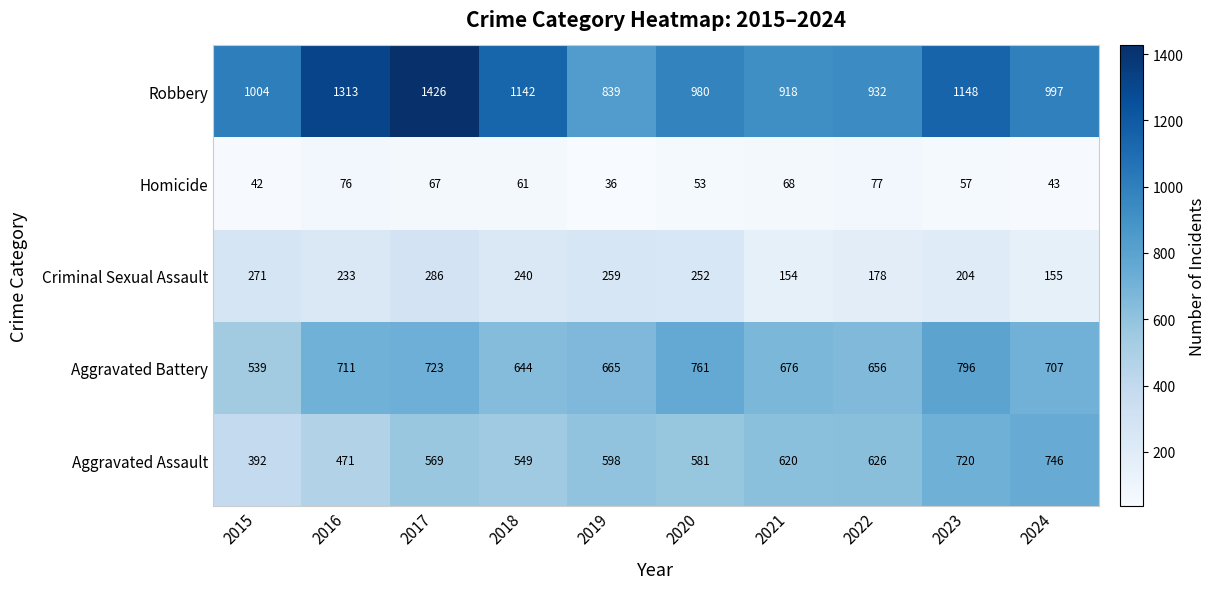

What is the spread (max minus min) of values at 2015?

962